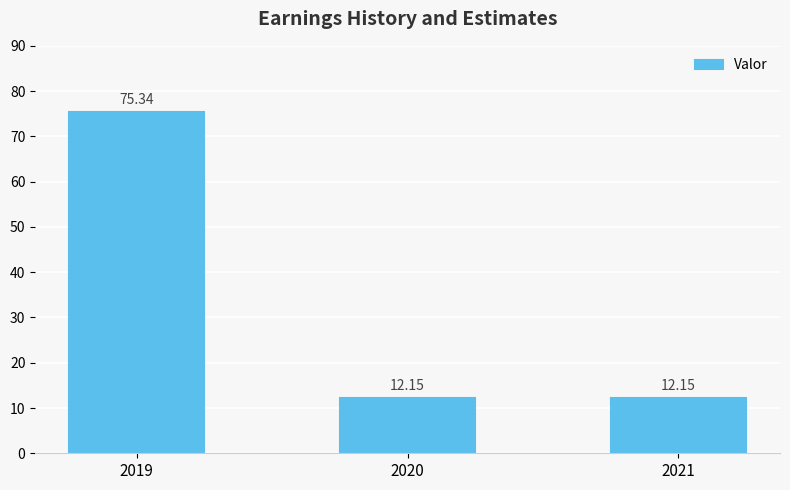

Count the number of data series in this chart.

1